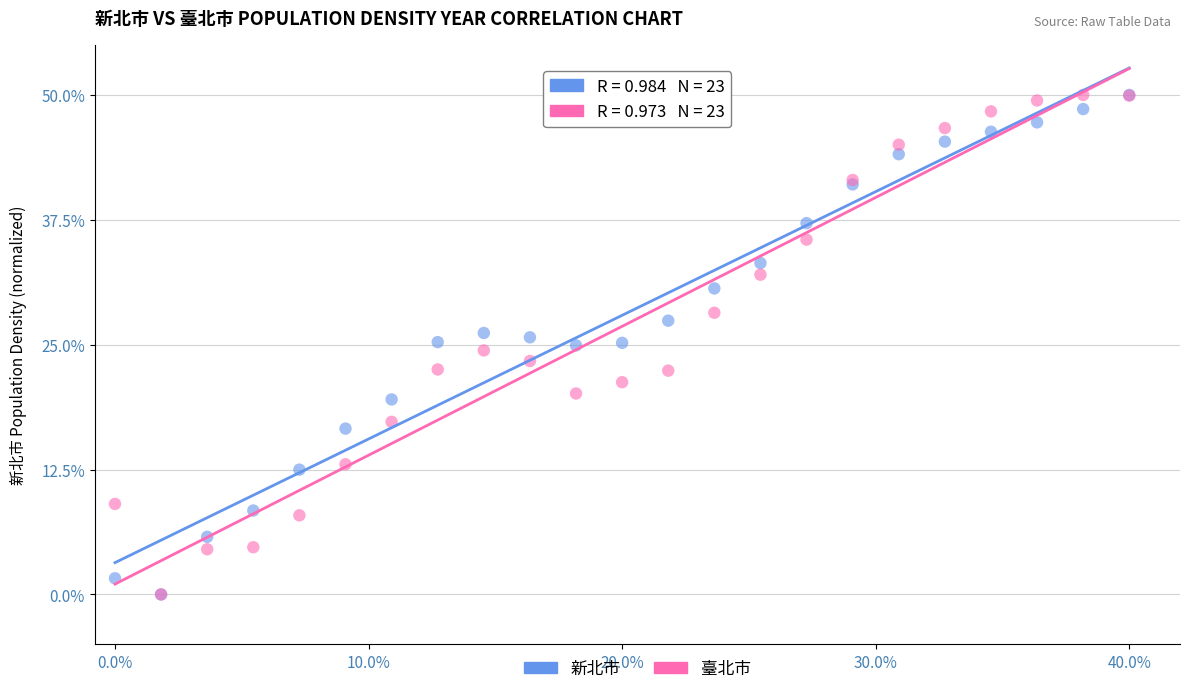

What are all the series names shown in the legend?

新北市, 臺北市